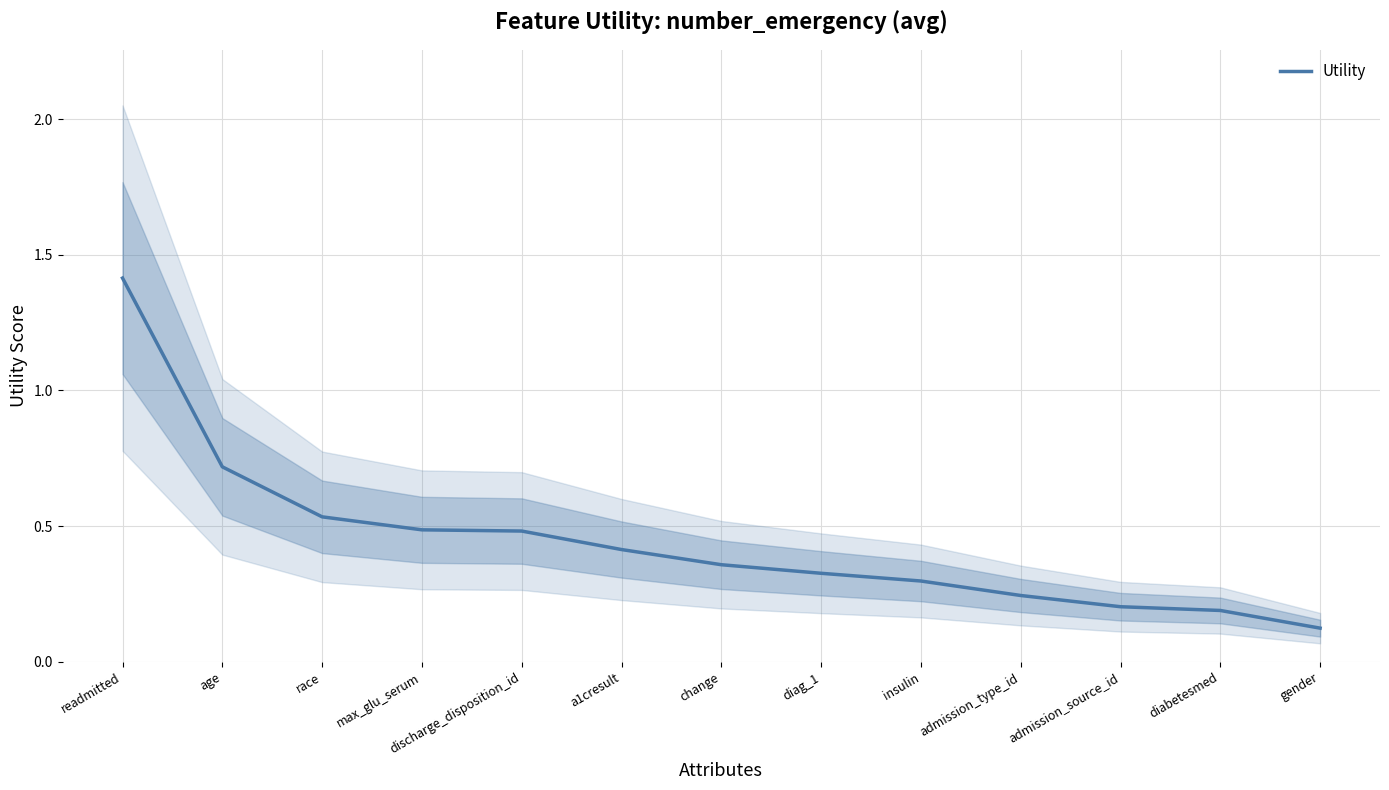

Reading right to left, transcribe all the data shown in this chart.

0.1	0.2	0.2	0.2	0.3	0.3	0.4	0.4	0.5	0.5	0.5	0.7	1.4